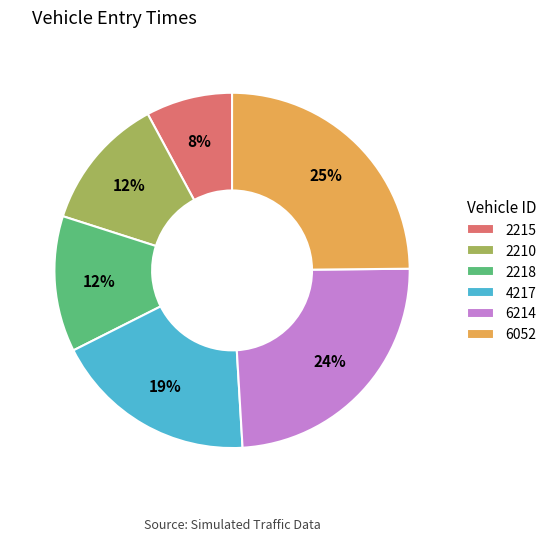

How many segments does this pie chart have?

6